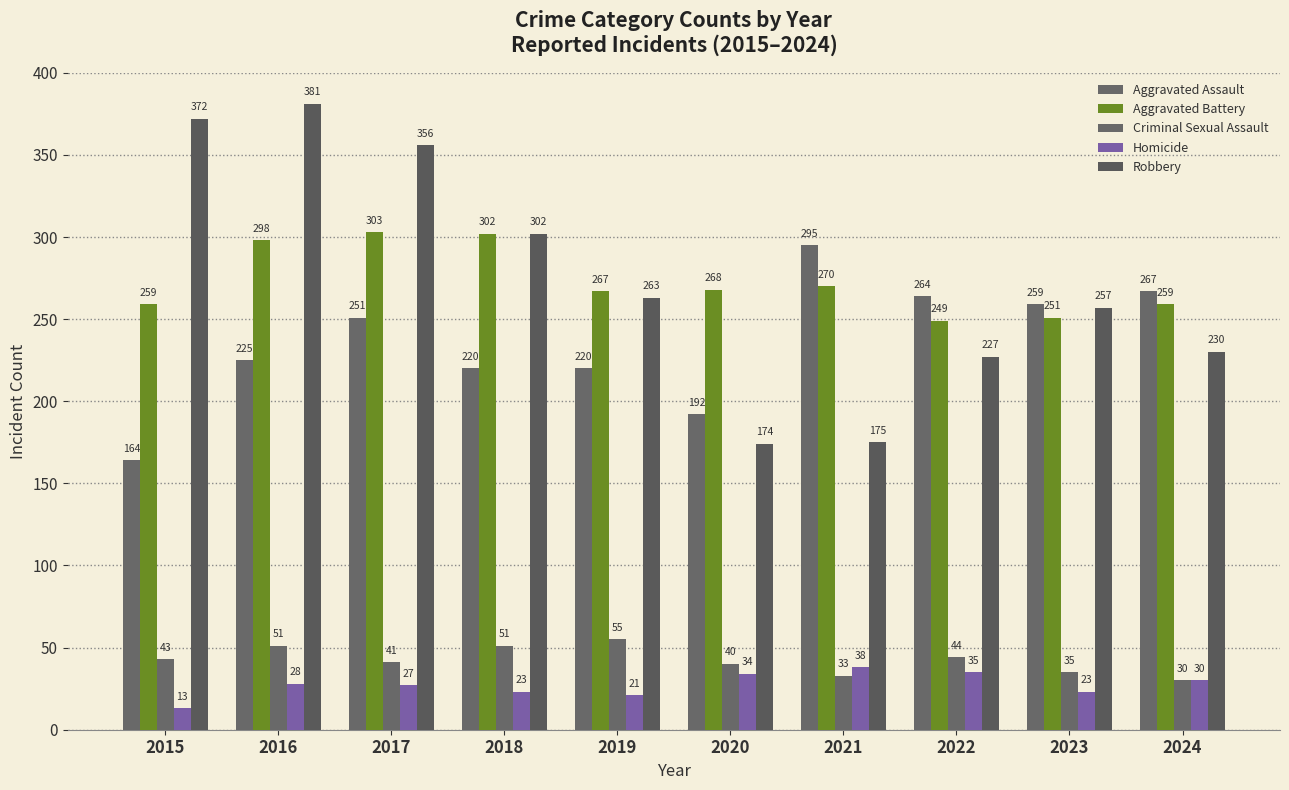

What is the lowest value of the Robbery series?

174